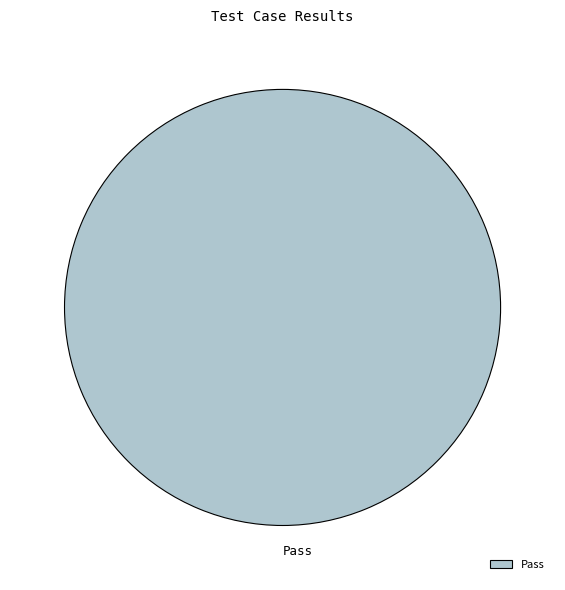

The Pass slice represents 94% of the pie. True or false?

False